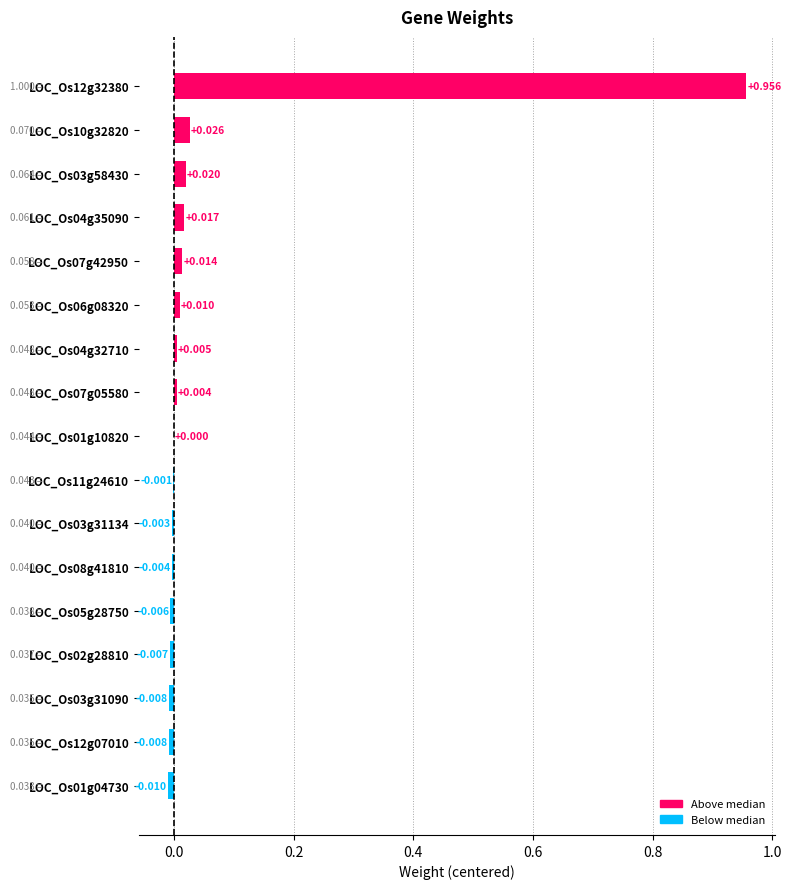

How many data points does each series have?

17